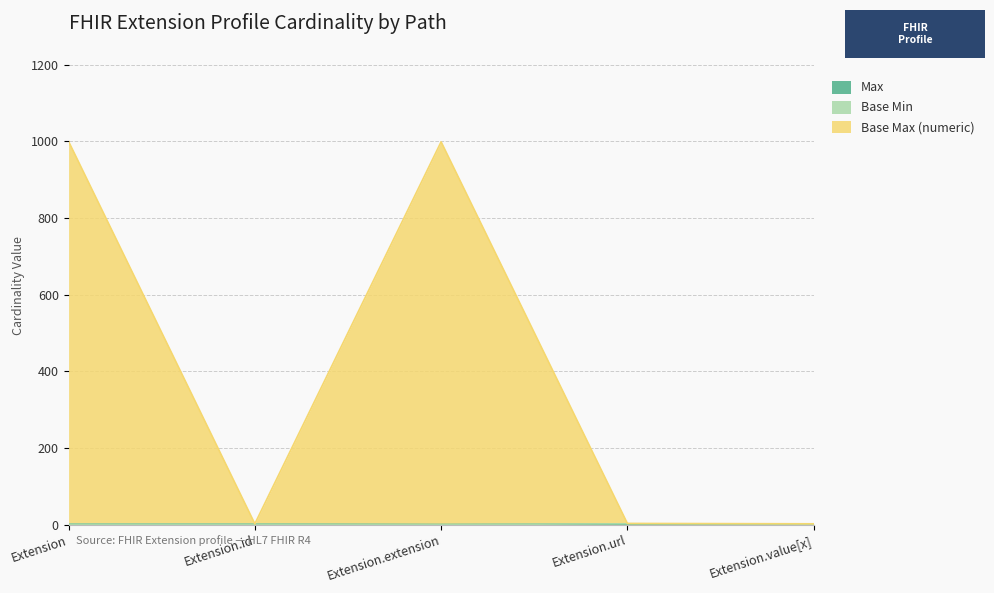

What is the difference between the highest and lowest values at Extension.value[x]?

1